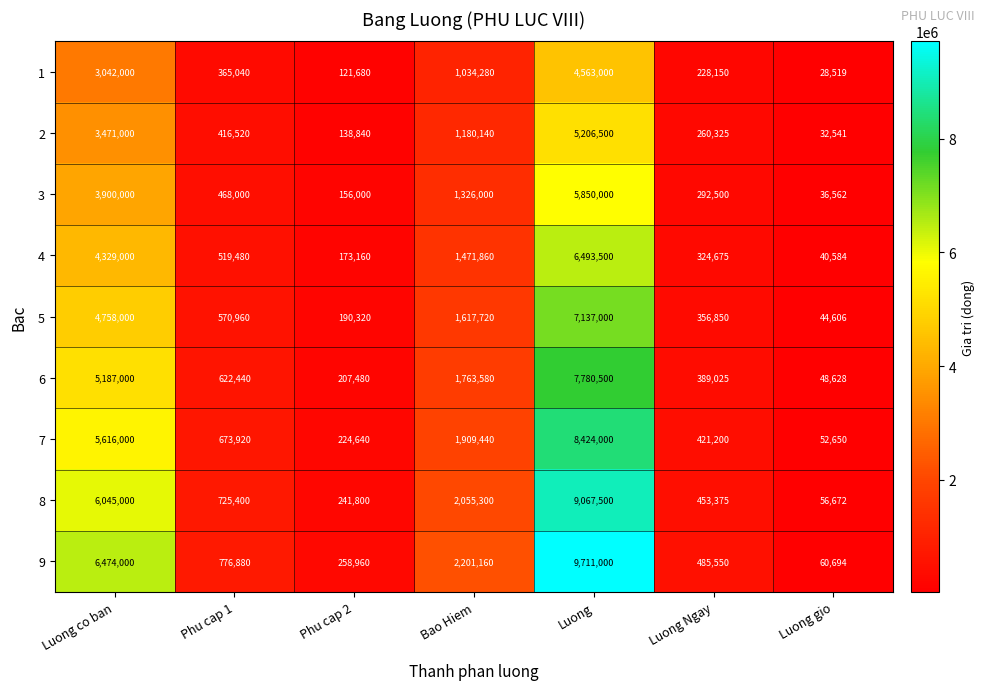

The value of 7 at Phu cap 2 is 224640. True or false?

True